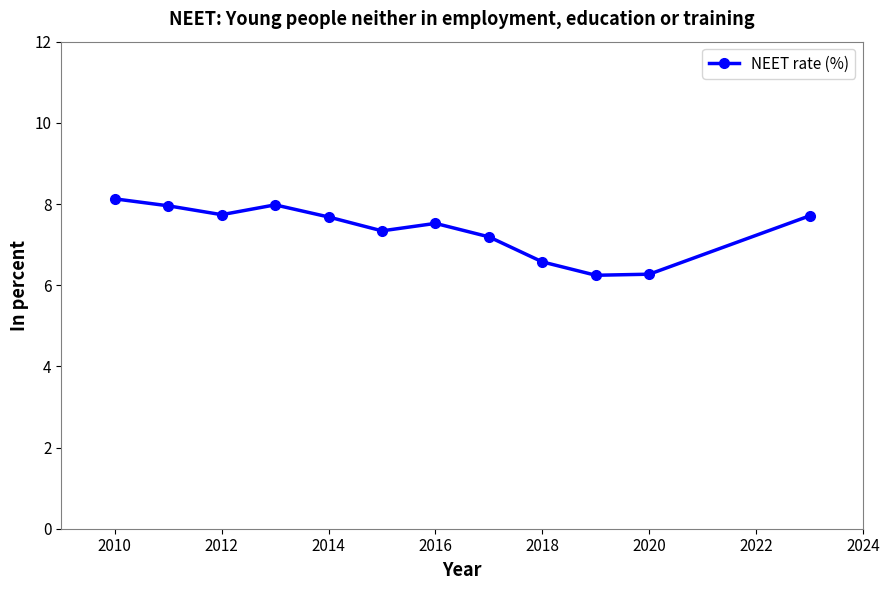

True or false: there are more than 0 points higher than both neighbors.

True